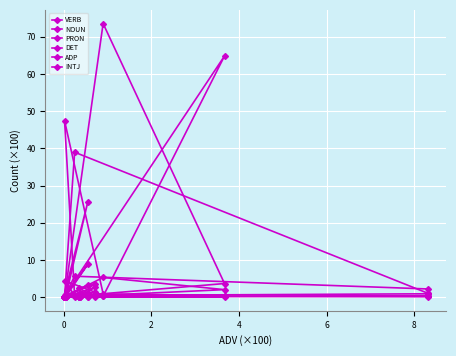

What is the maximum value shown in the chart?

73.6